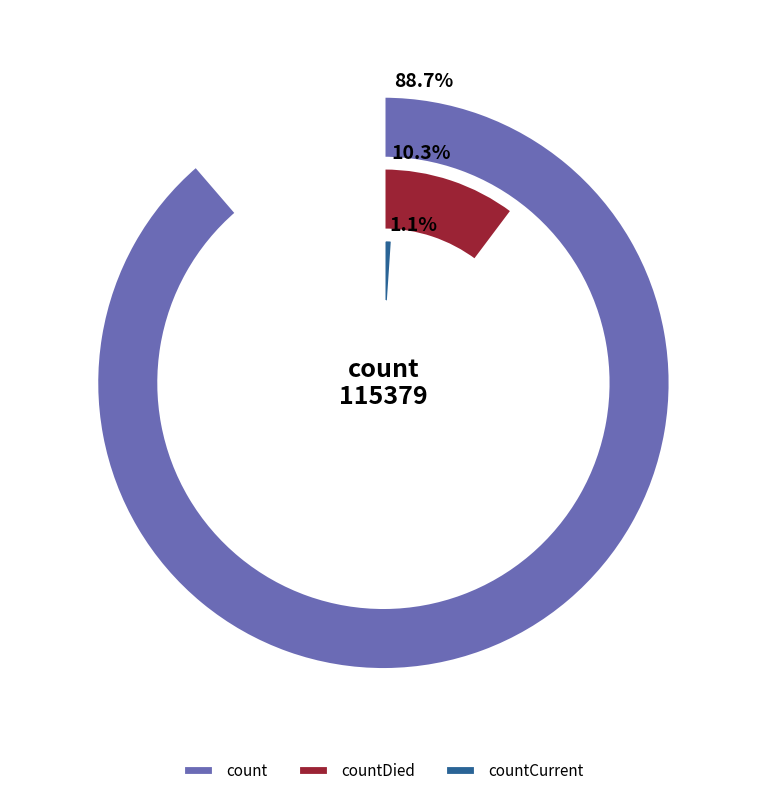

What is the total percentage of countCurrent and countDied?

11.3%